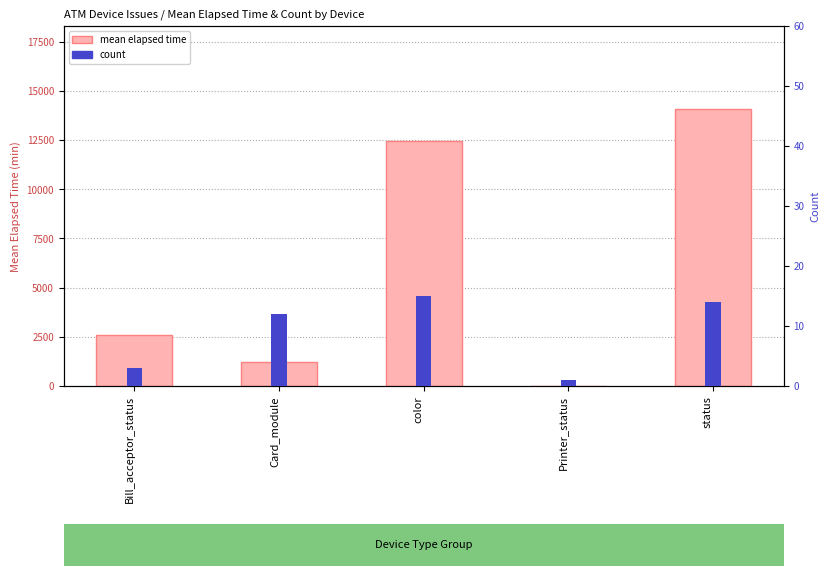

What is the difference between the highest and lowest values at color?

12423.5